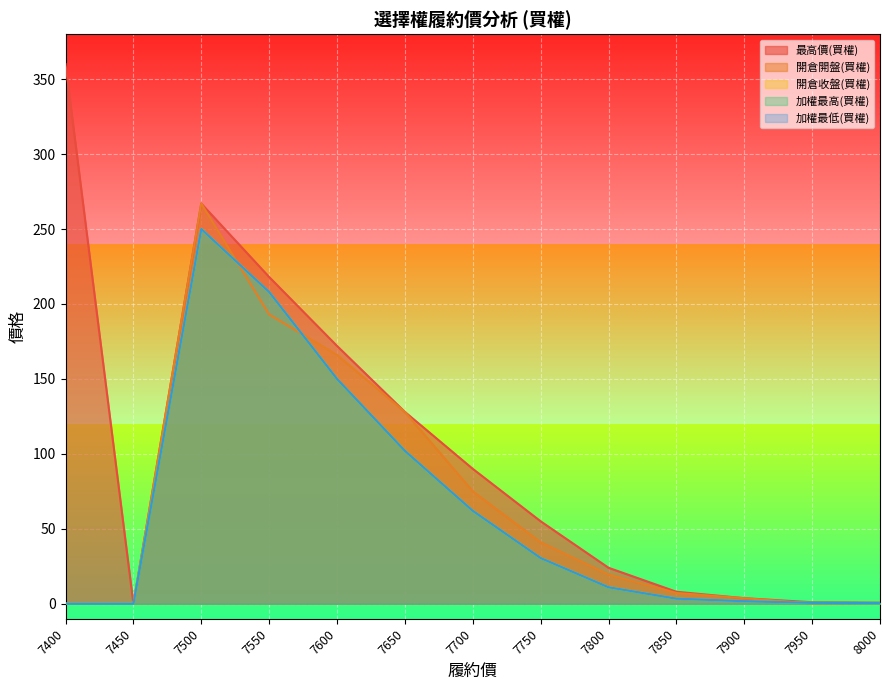

Does the chart display data point markers on the line(s)?

No